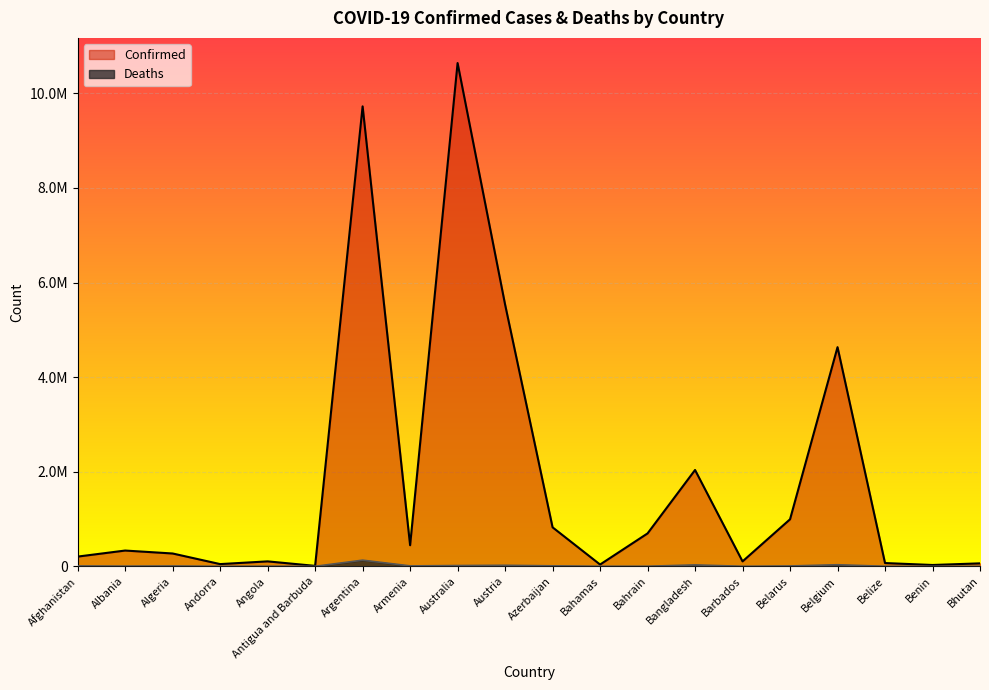

At how many categories does at least one series exceed 6670899?

2